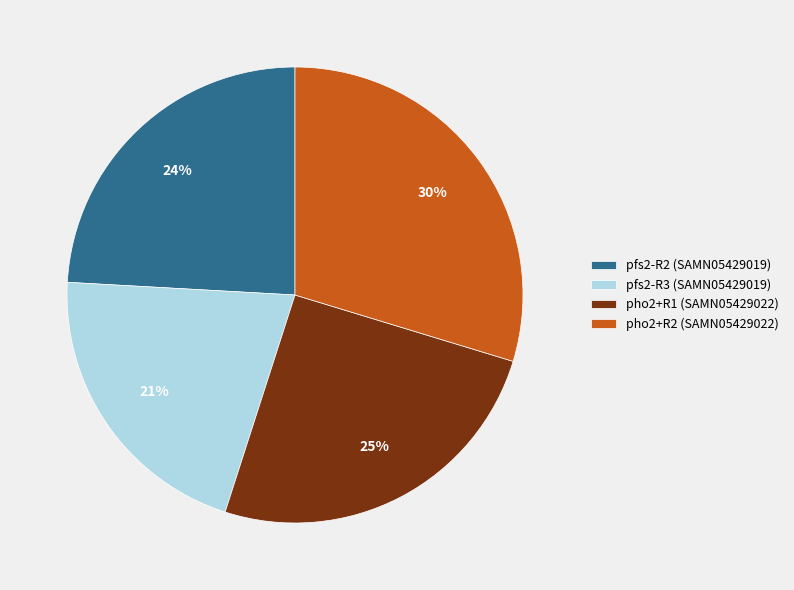

True or false: pfs2-R3 (SAMN05429019) accounts for 21% of the total.

True